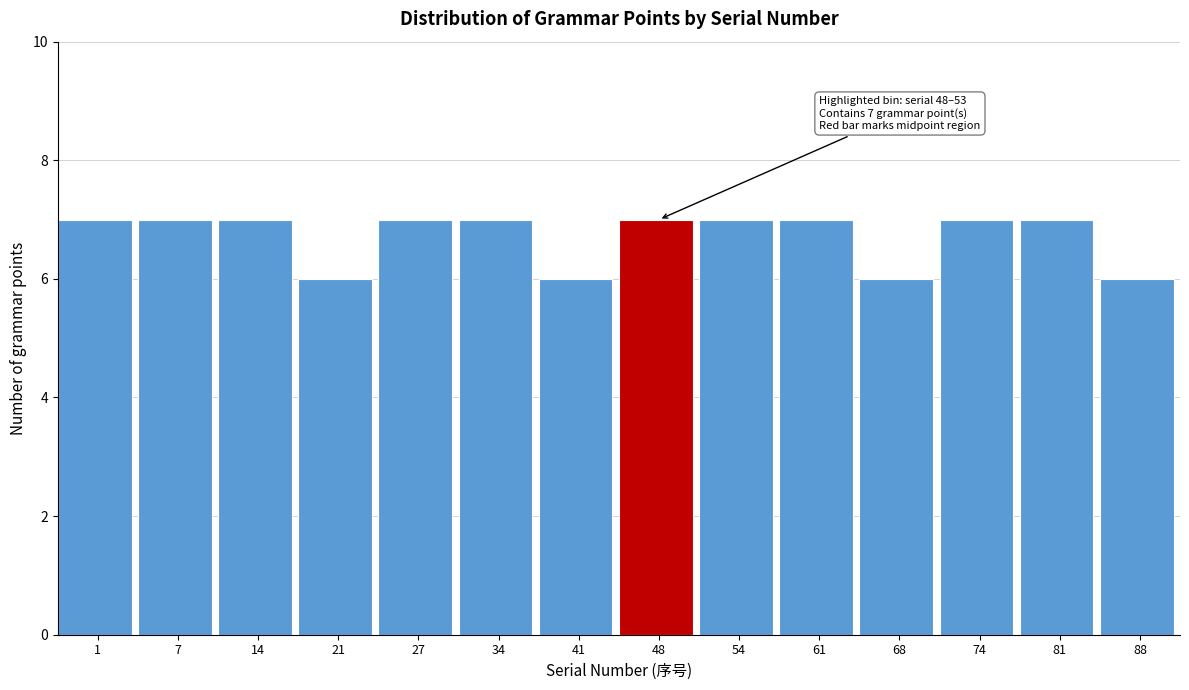

Reading left to right, transcribe all the data shown in this chart.

7	7	7	6	7	7	6	7	7	7	6	7	7	6